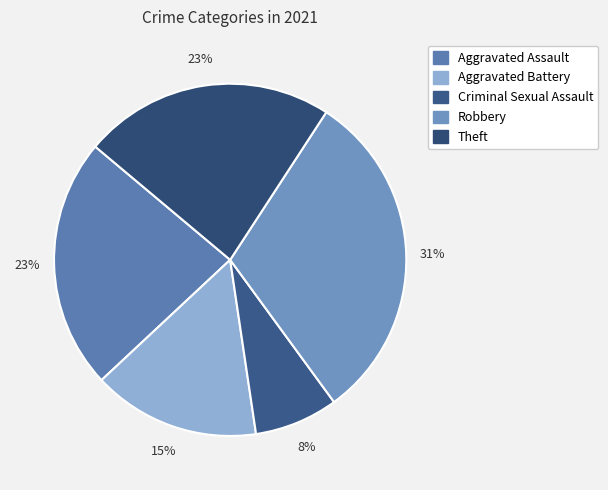

To the nearest percent, what percentage of the pie is Aggravated Battery?

15%